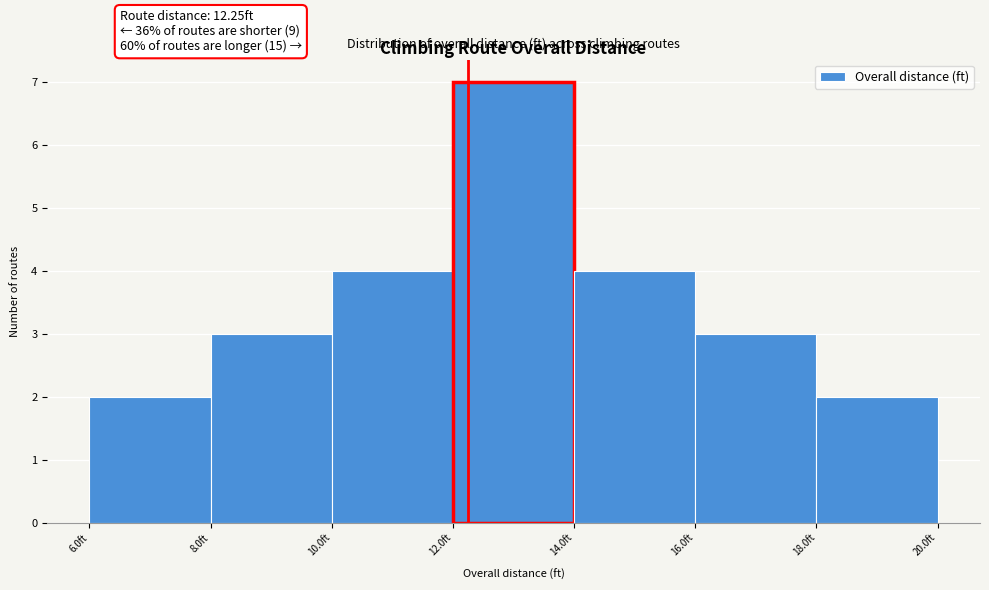

Over which range of the x-axis is the bar tallest?

12 to 14